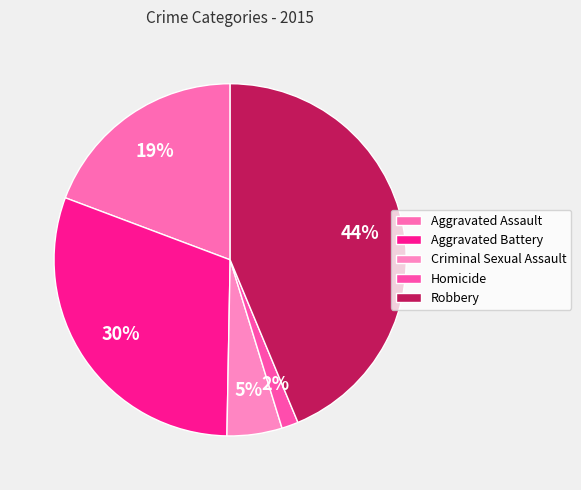

True or false: Robbery accounts for 44% of the total.

True